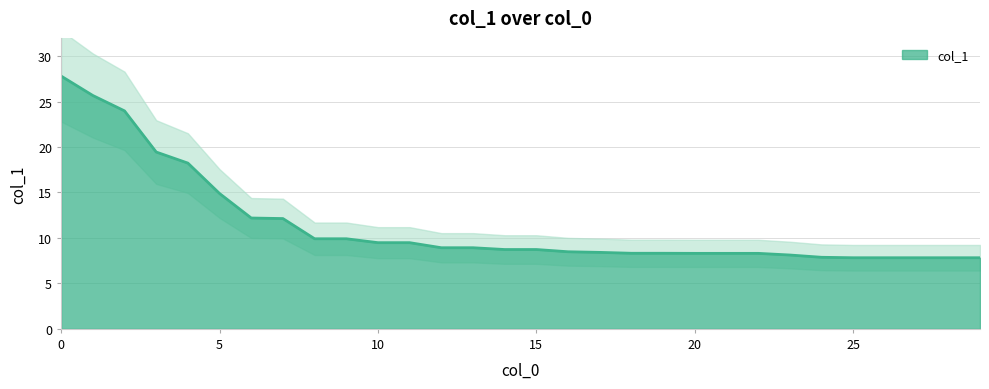

What is the maximum value for col_1?

27.8